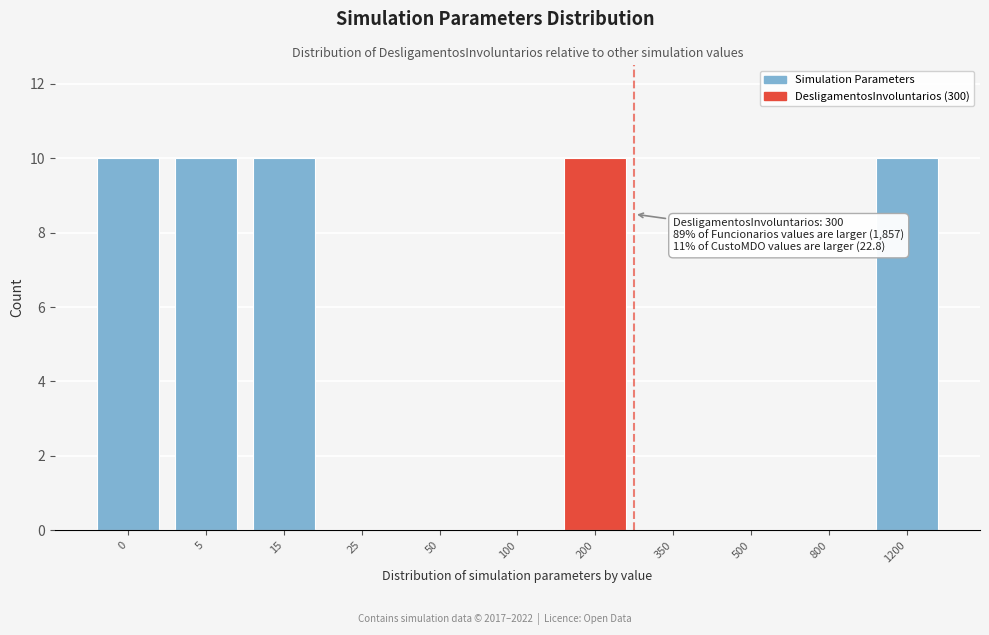

Reading left to right, extract all data points from this chart.

0=10	5=10	15=10	25=0	50=0	100=0	200=10	350=0	500=0	800=0	1200=10